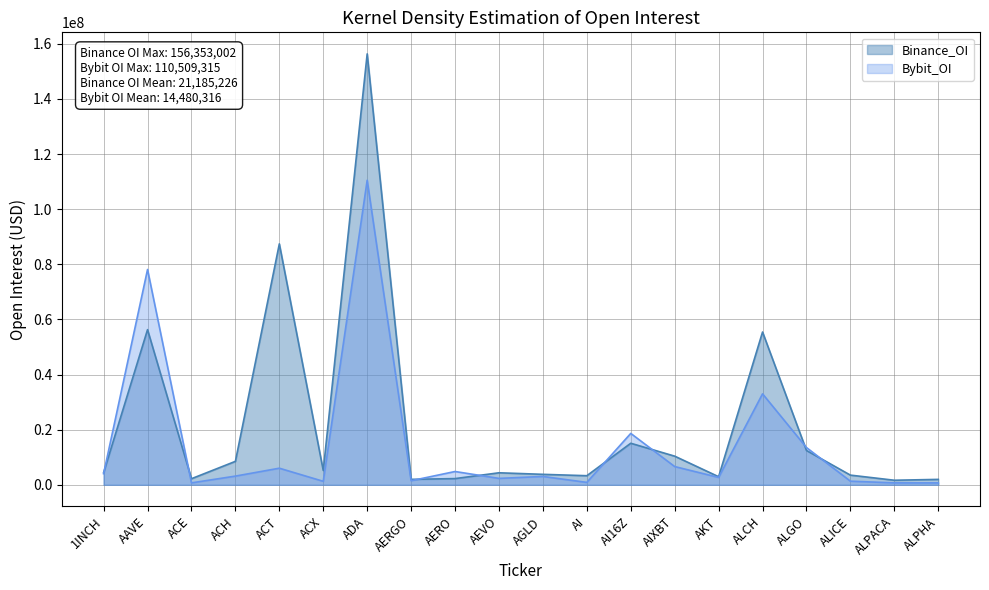

Does the chart display data point markers on the line(s)?

No